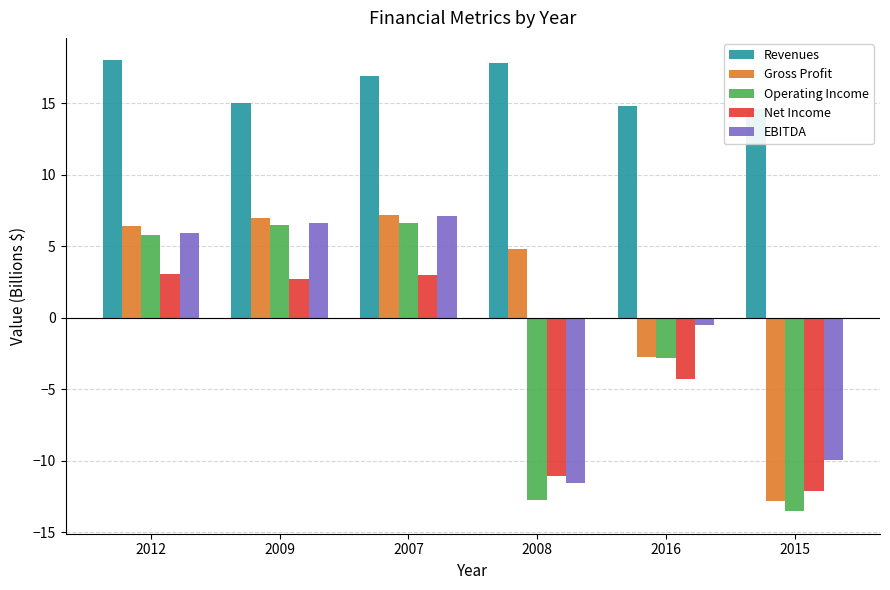

Which series has the widest spread of values?

Operating Income